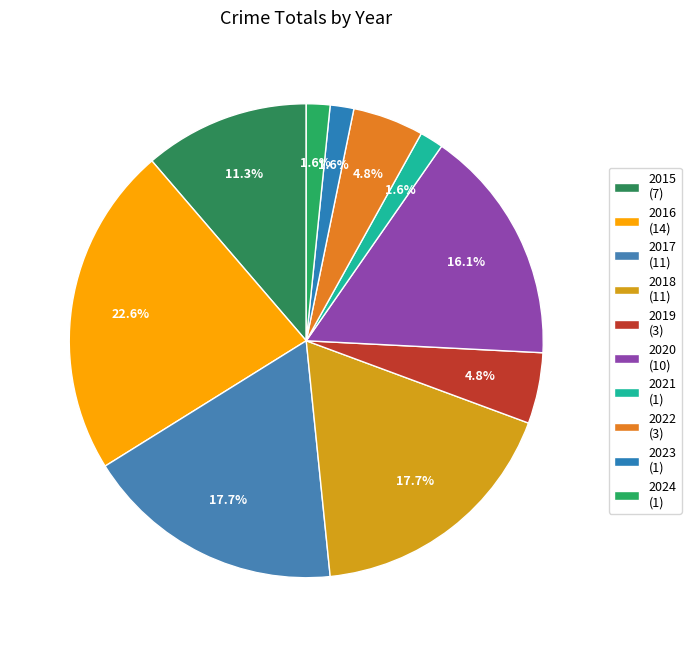

Which category has the smallest portion of the pie?

2021